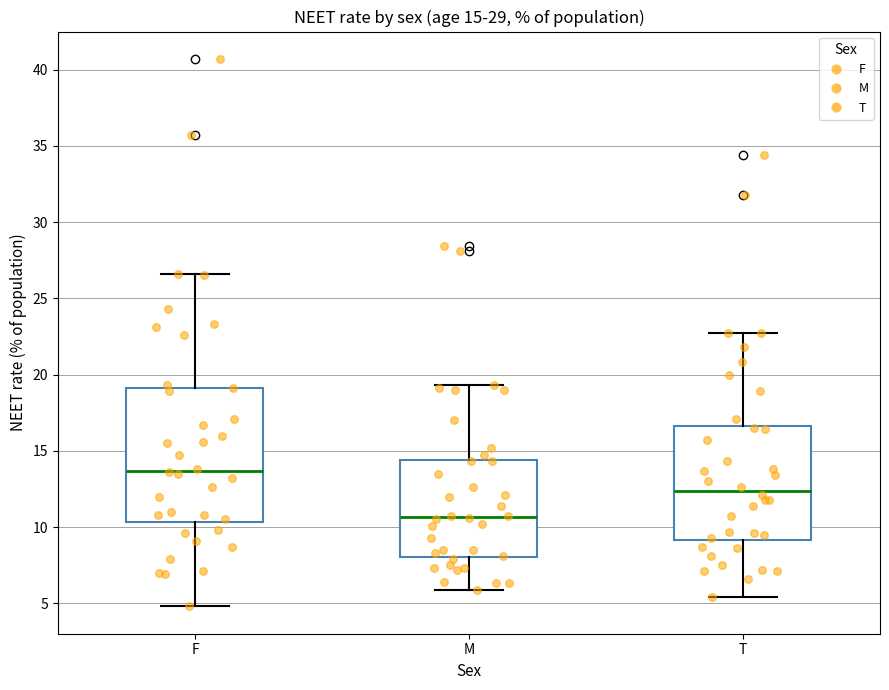

Which box is the tallest, from its lower edge to its upper edge?

F